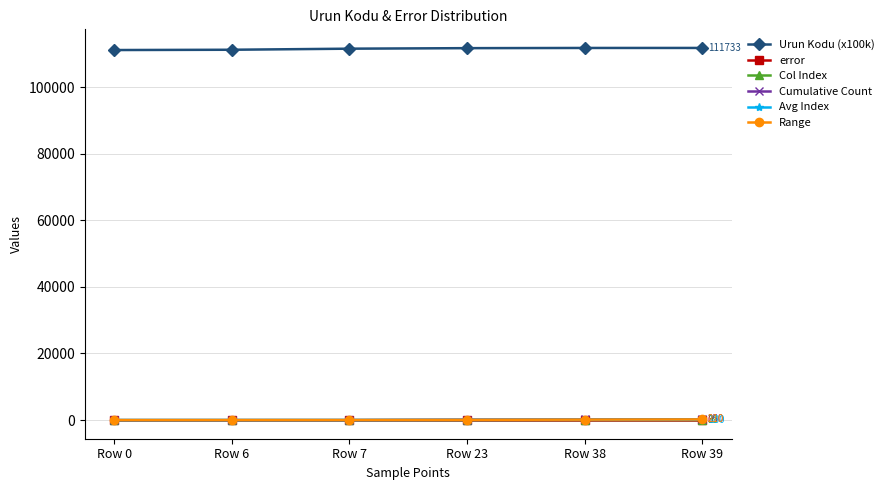

The value of Urun Kodu (x100k) at Row 7 is 54519. True or false?

False